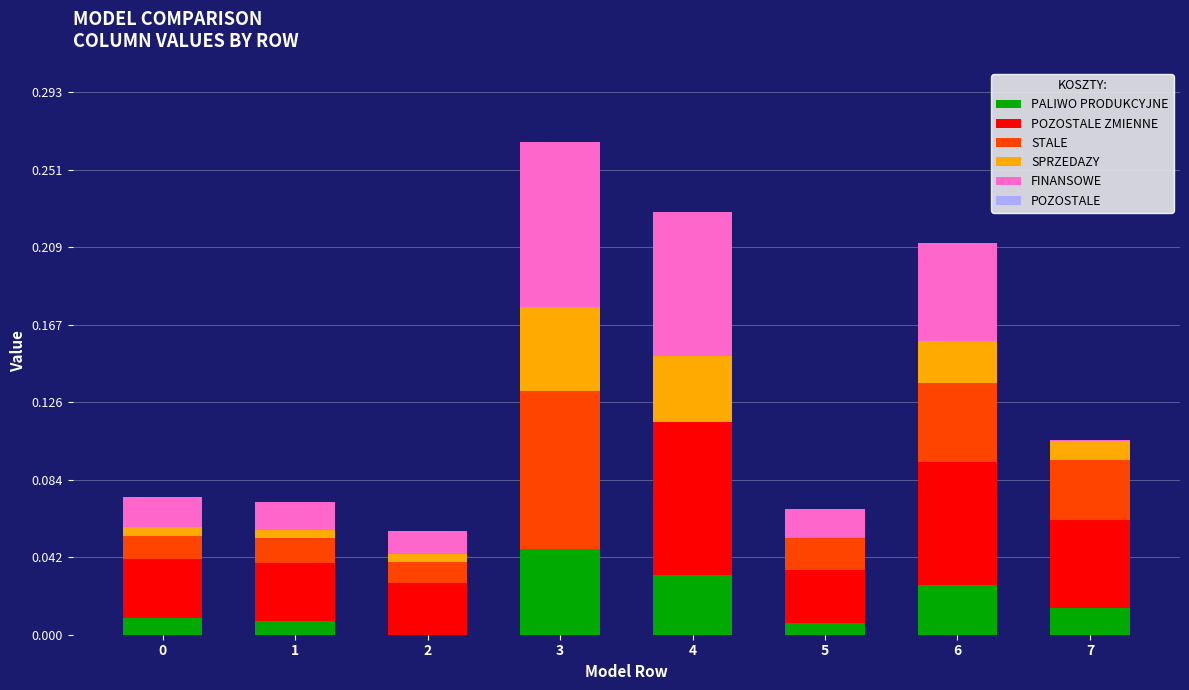

At which category is the sum across all series the highest?

3